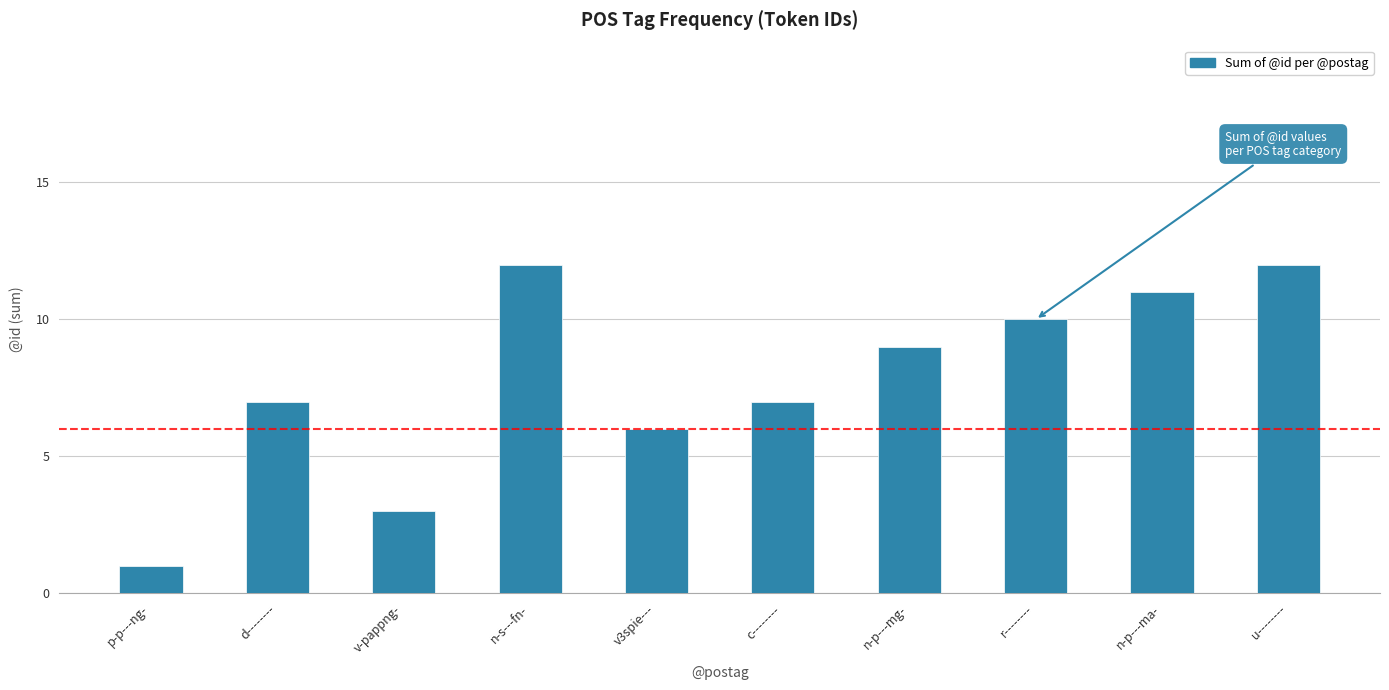

What is the average value?

8